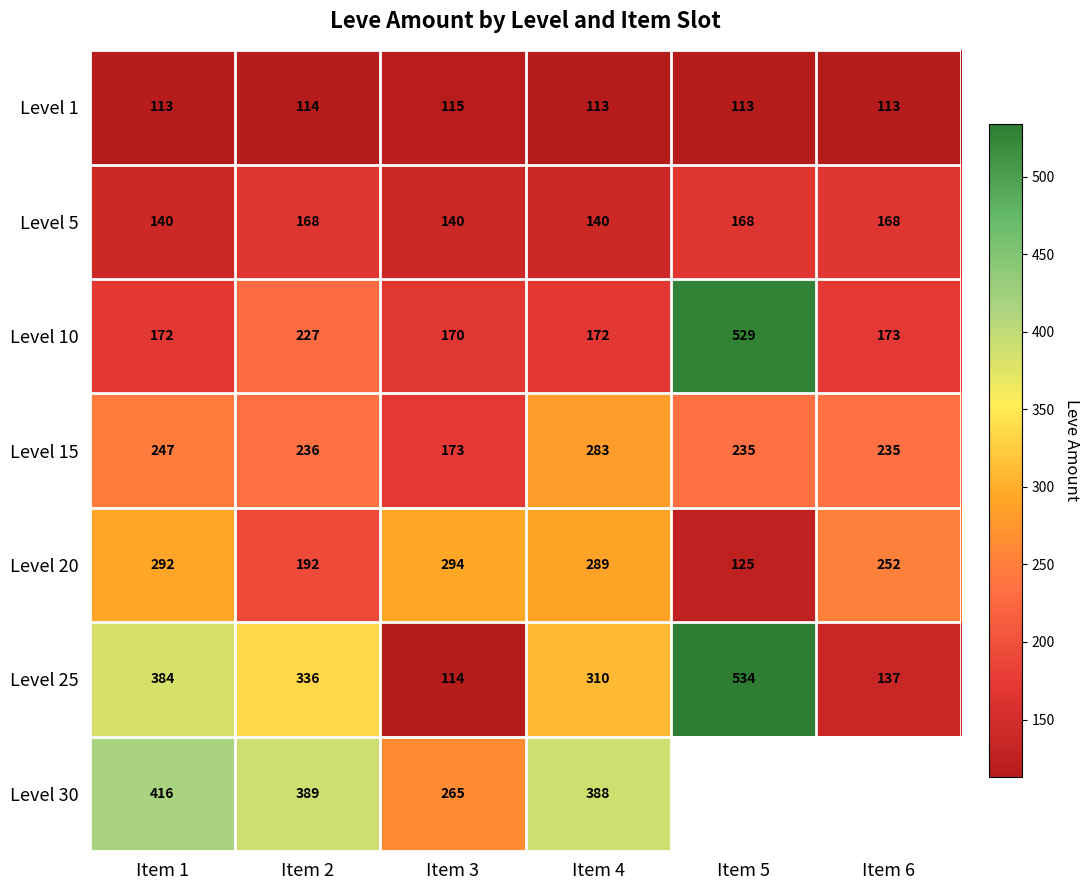

At Item 1, list the series in order from largest to smallest.

Level 30, Level 25, Level 20, Level 15, Level 10, Level 5, Level 1